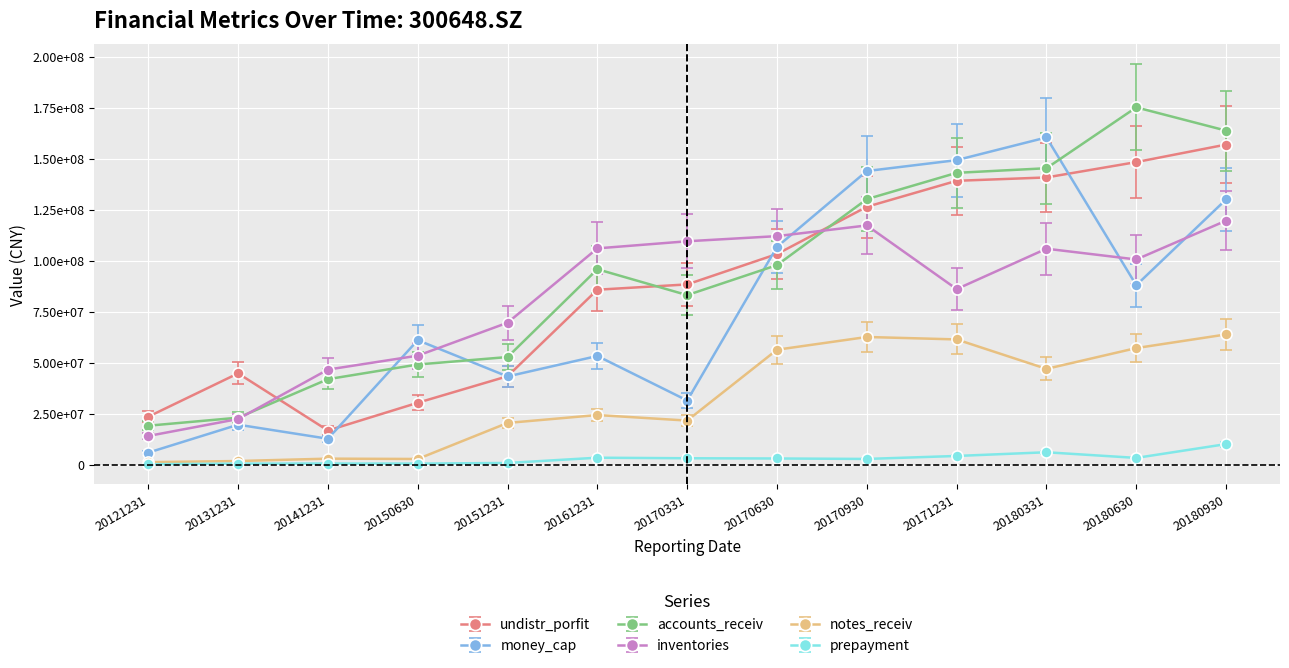

What are all the series names shown in the legend?

undistr_porfit, money_cap, accounts_receiv, inventories, notes_receiv, prepayment